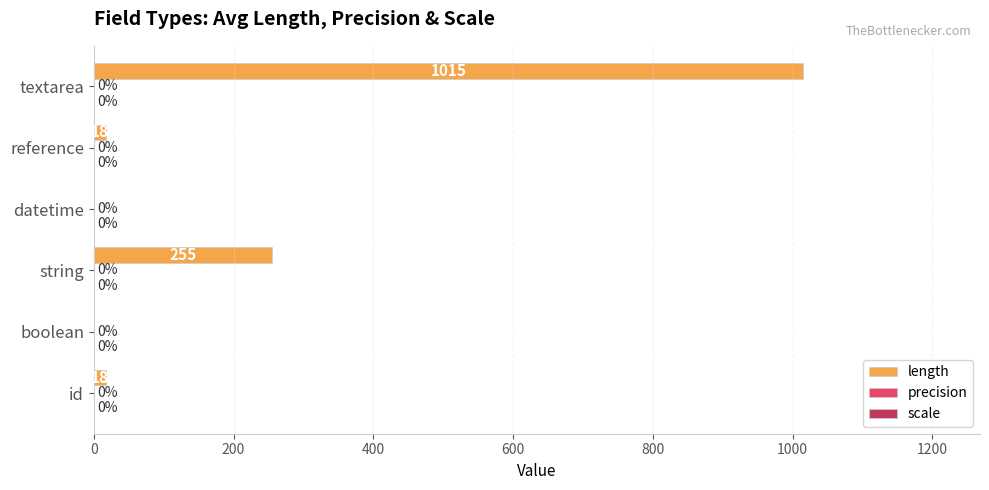

What is the sum of the values at string and reference?

273